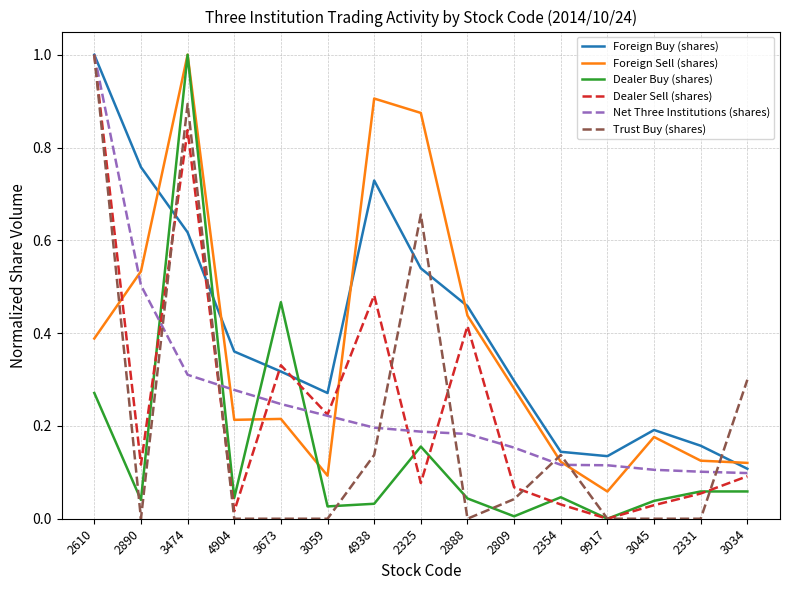

Where is the first local minimum for Trust Buy (shares)?

2890